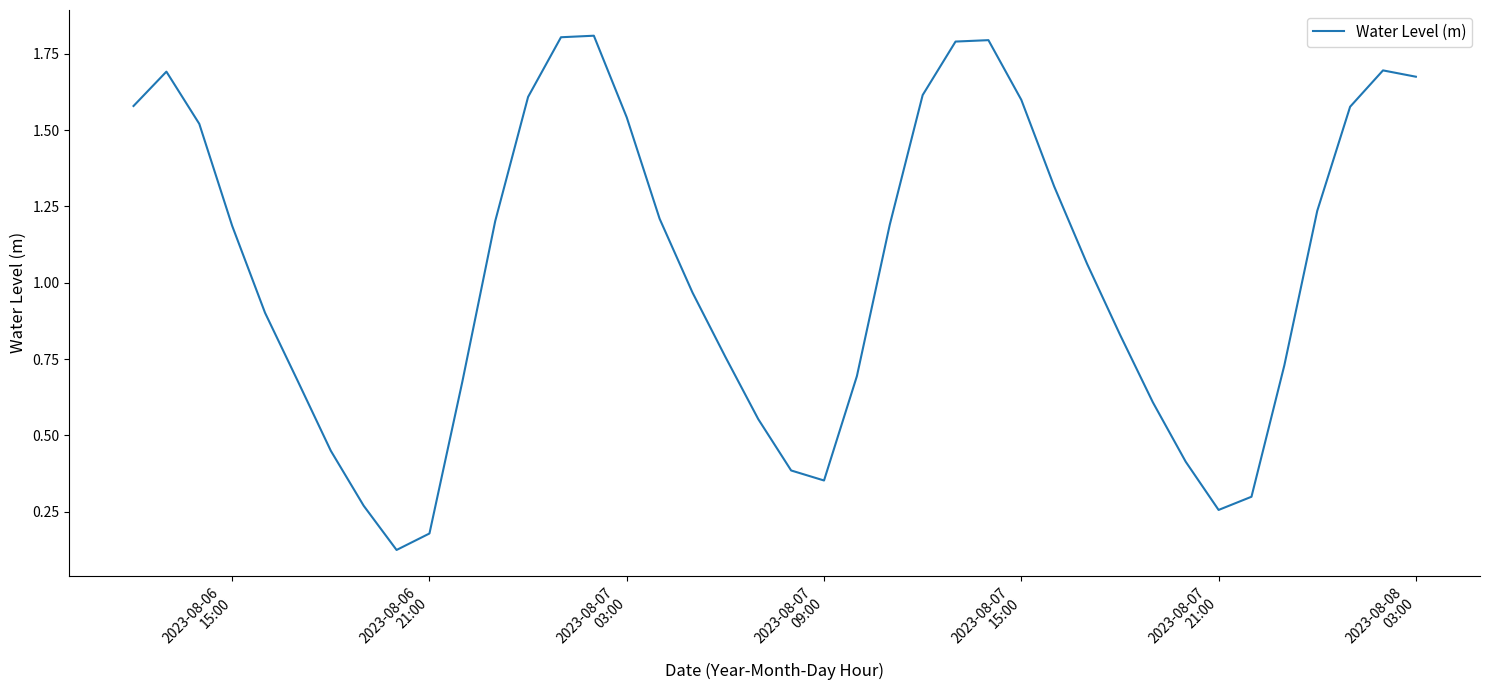

What is the greatest value displayed?

1.8